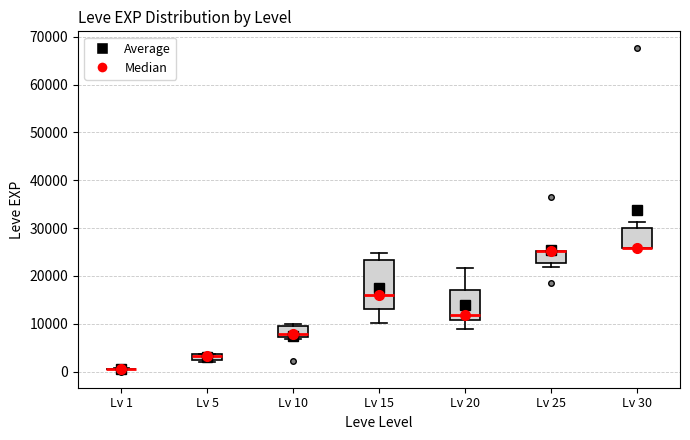

Comparing the boxes themselves (not the whiskers), which one is the tallest?

Lv 15